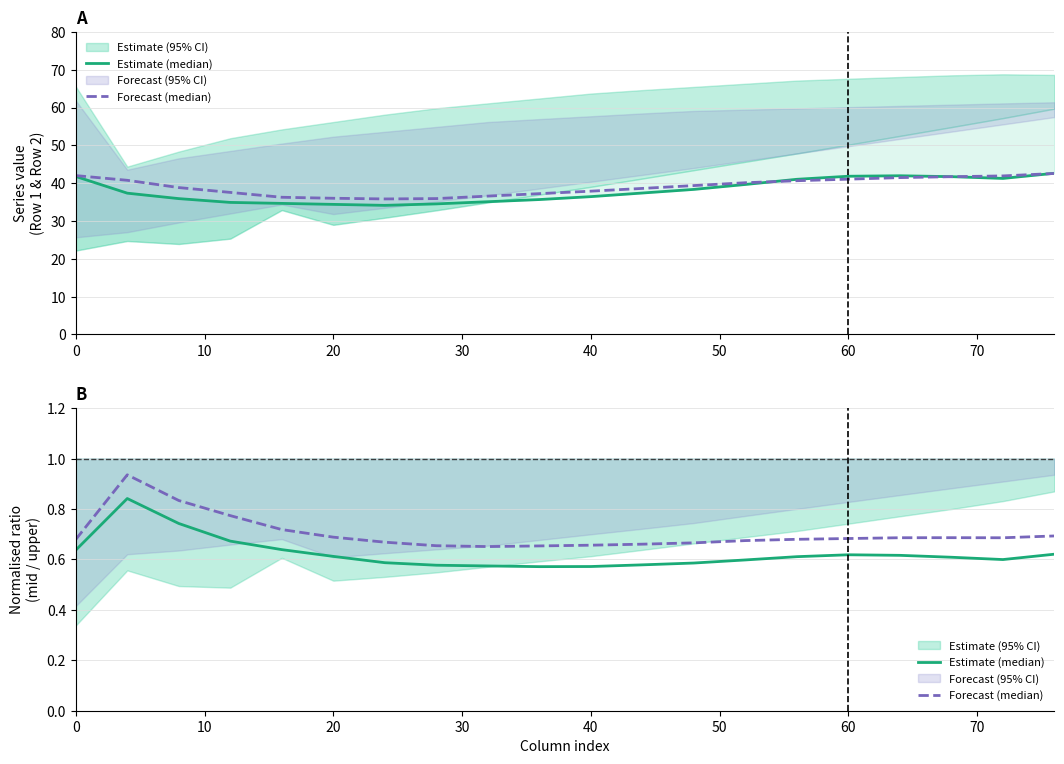

At how many categories does at least one series exceed 0?

20